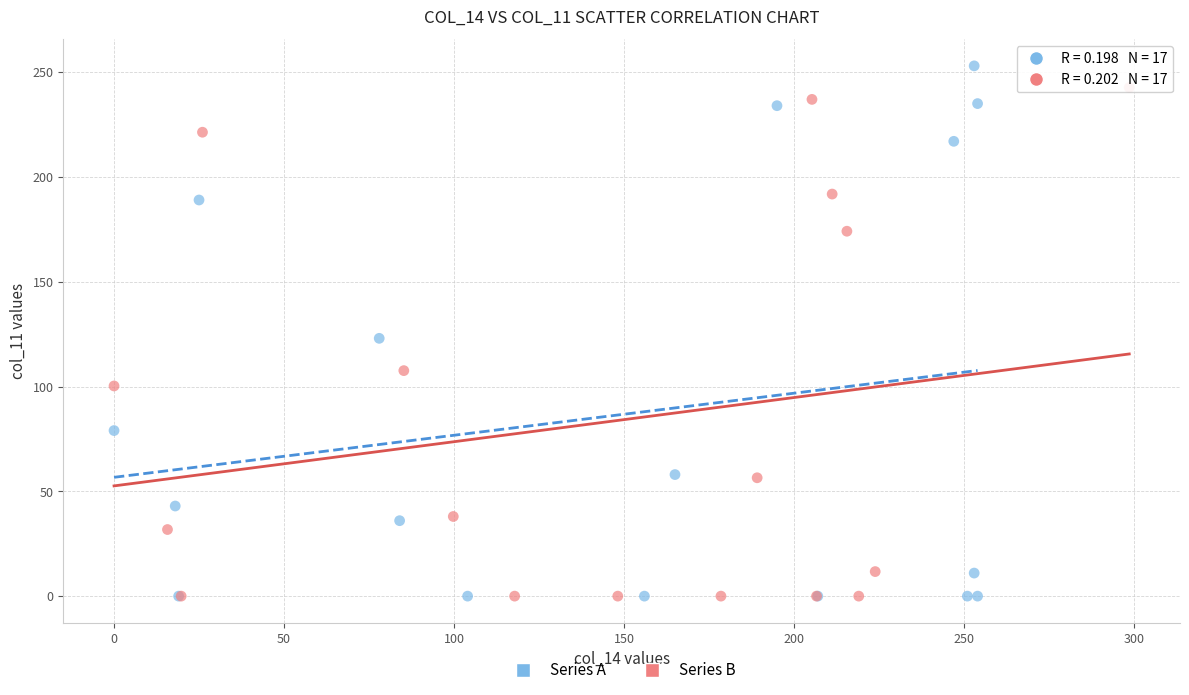

Which series contains the highest Y value?

Series A